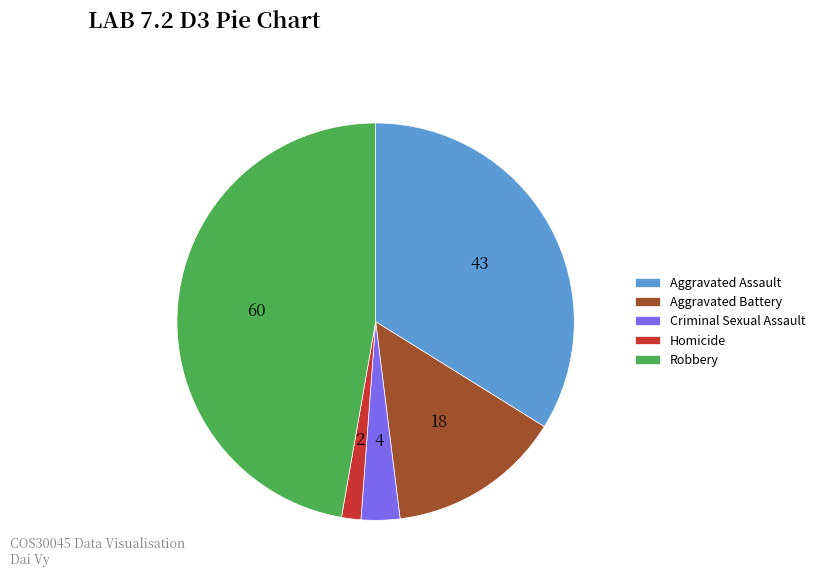

The Aggravated Battery slice represents 14% of the pie. True or false?

True